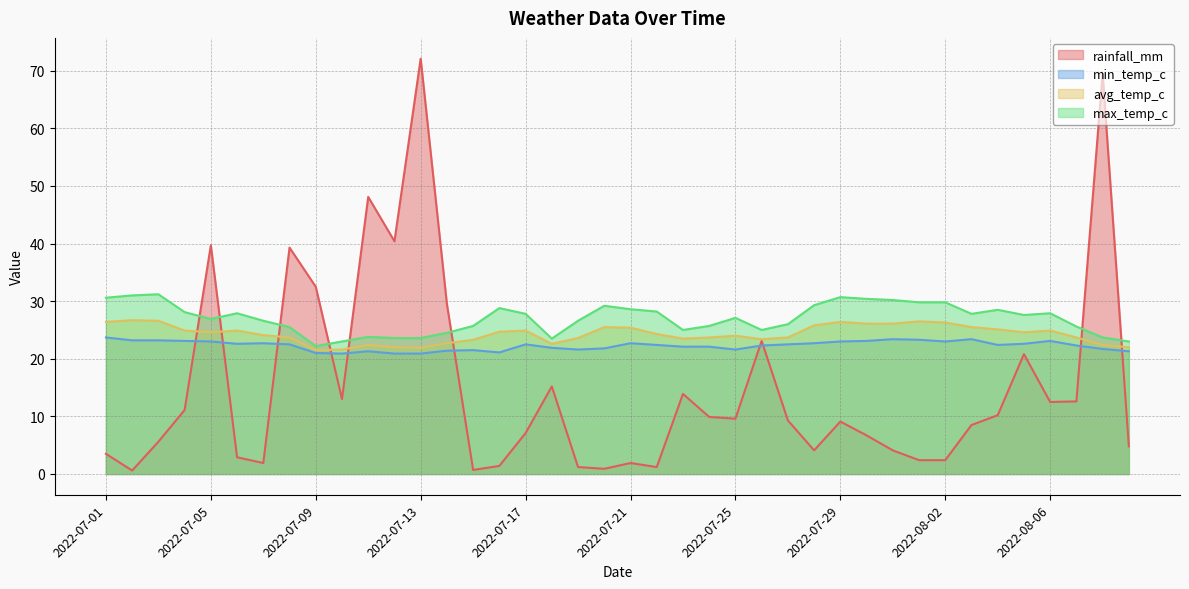

What is the label of the 14th point from the left?

2022-07-14